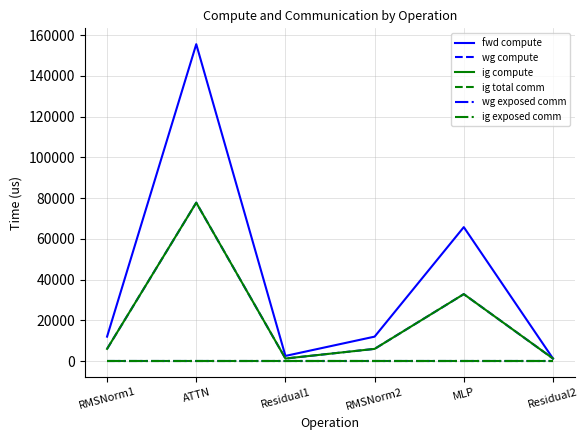

Is this an area chart (filled region under the line)?

No